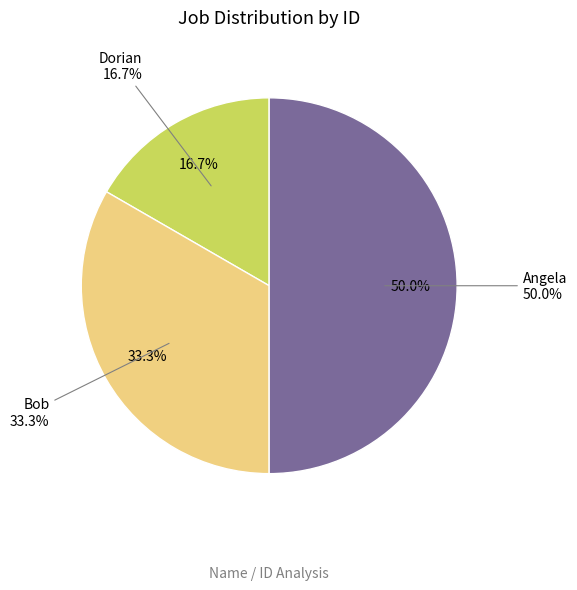

Which slice is the smallest?

Dorian